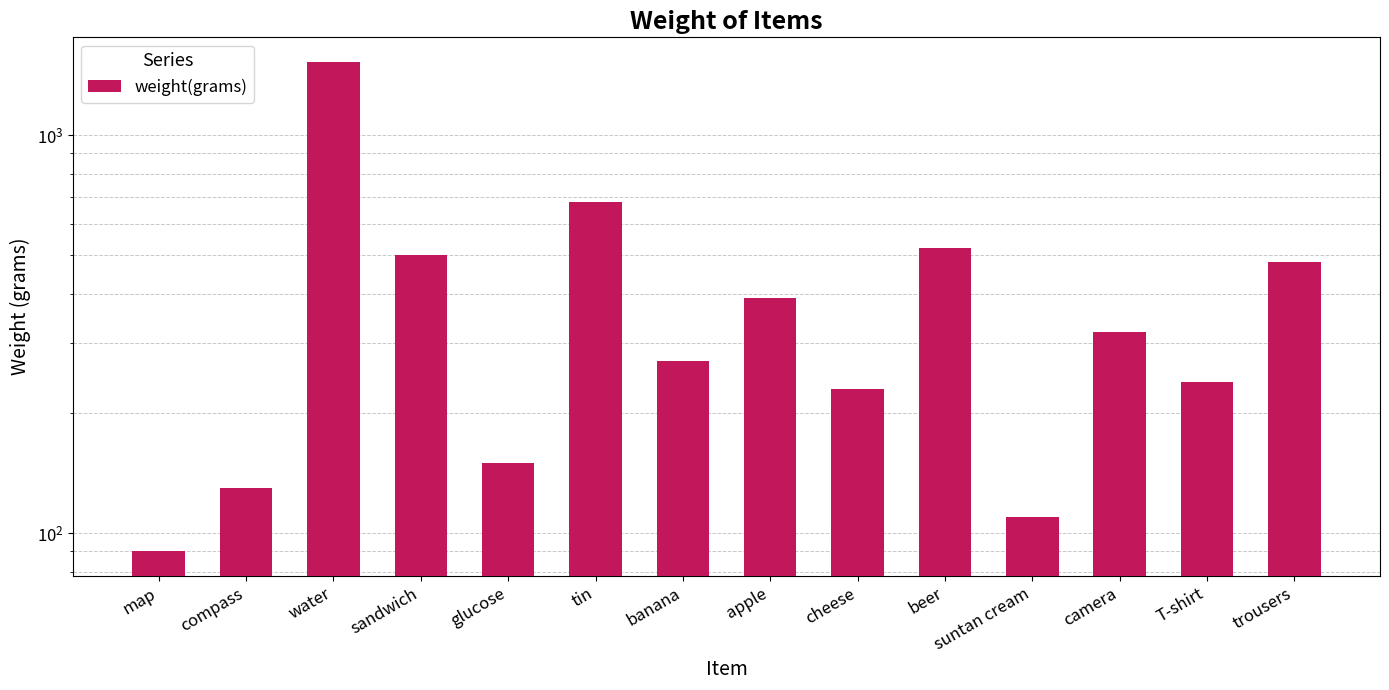

The chart shows a value of 1125 at tin. True or false?

False